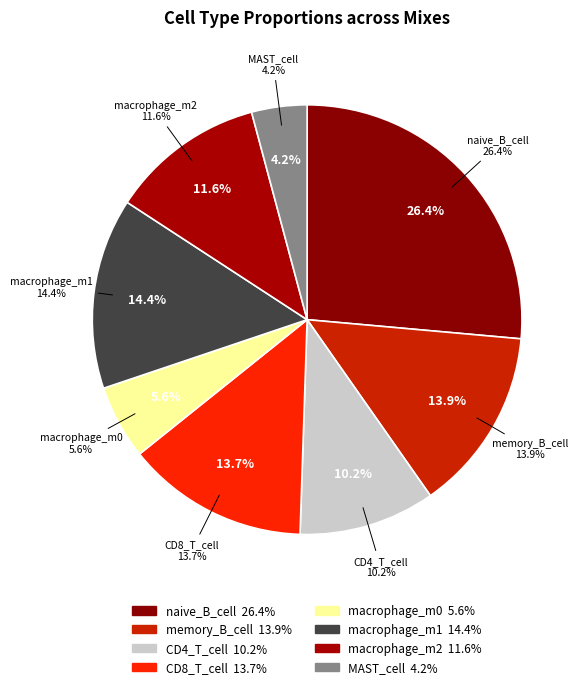

The CD8_positive_alpha_beta_T_cell slice represents 24% of the pie. True or false?

False